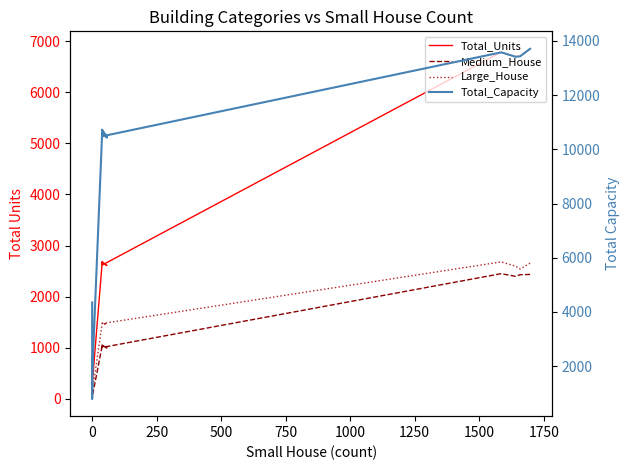

Which series has the widest spread of values?

Total_Capacity